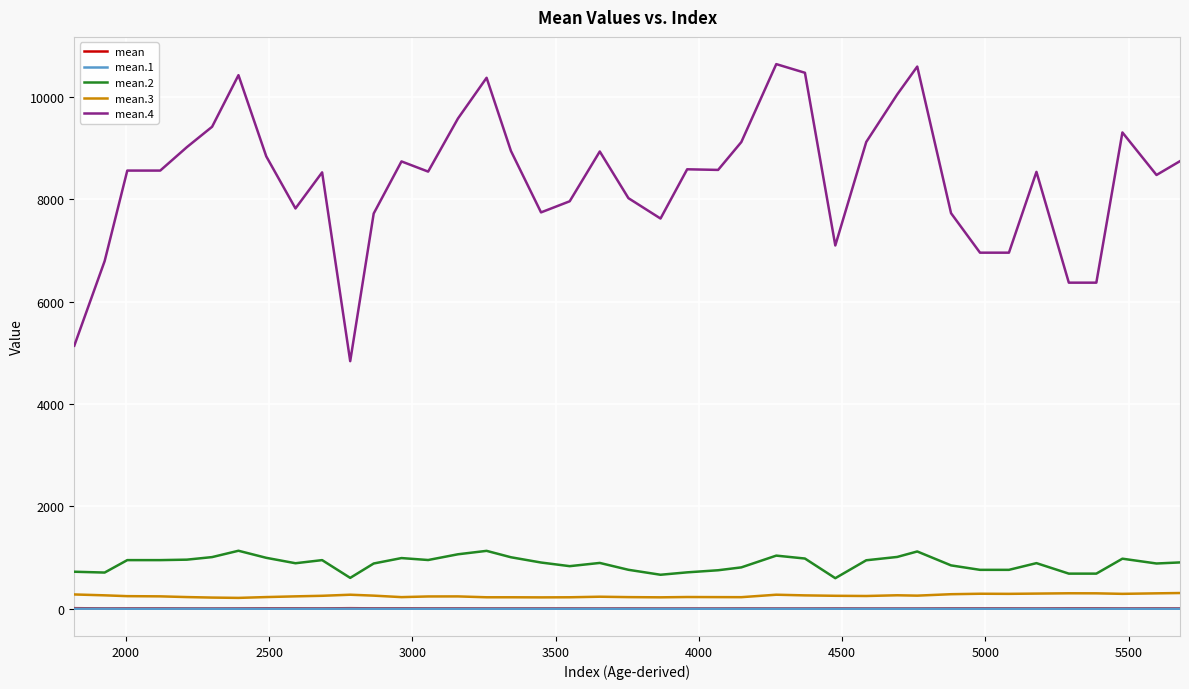

True or false: mean and mean.4 intersect in this chart.

False